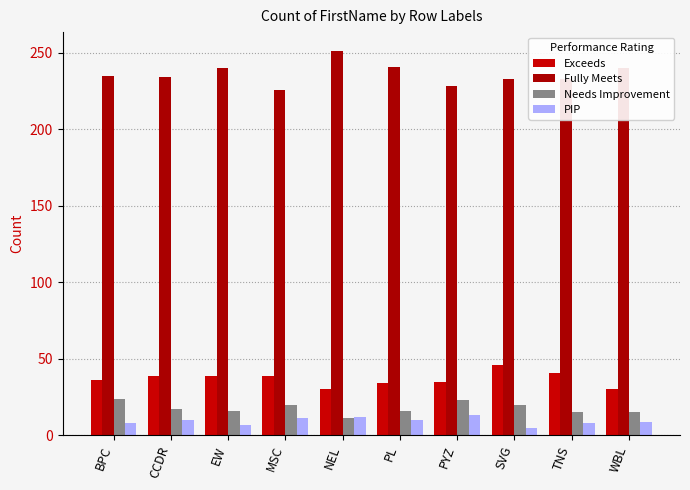

What is the difference between the highest and lowest values at TNS?

225